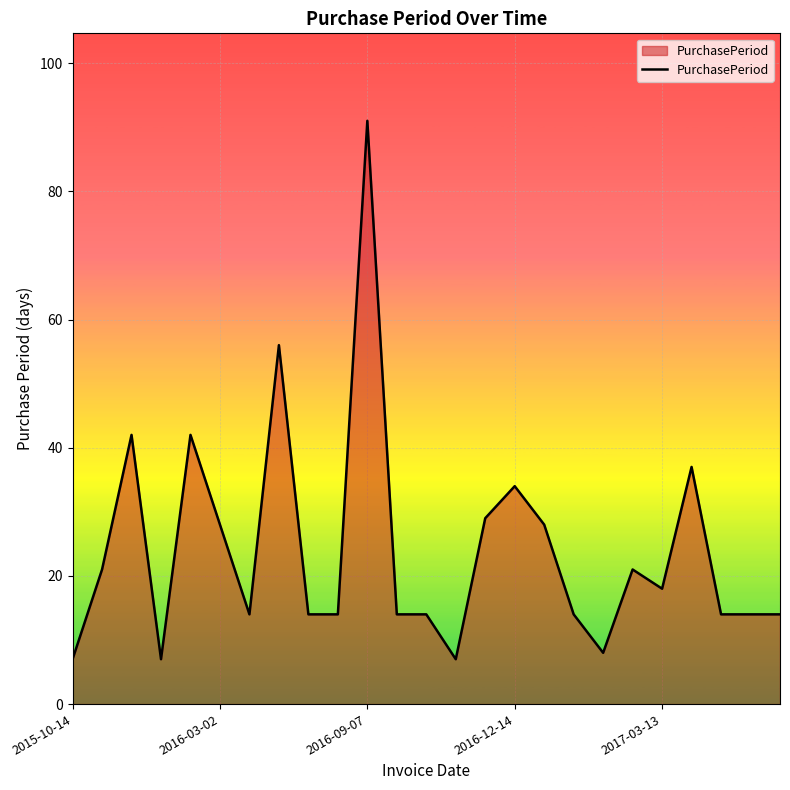

What is the difference between the maximum and minimum values?

84